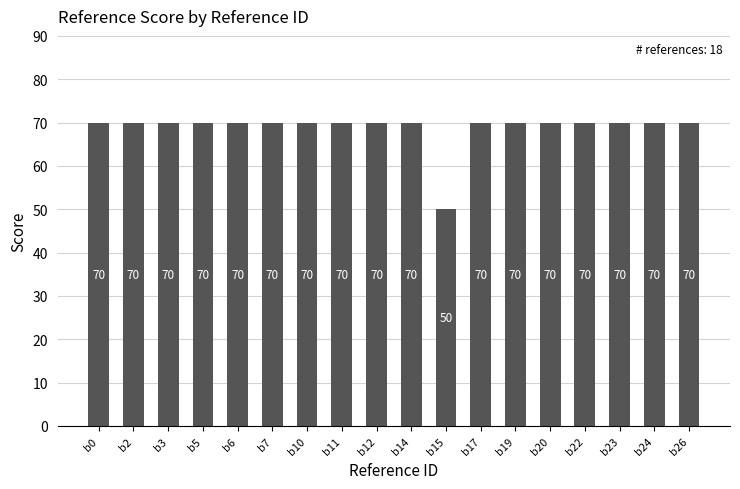

Count the number of categories in the chart.

18